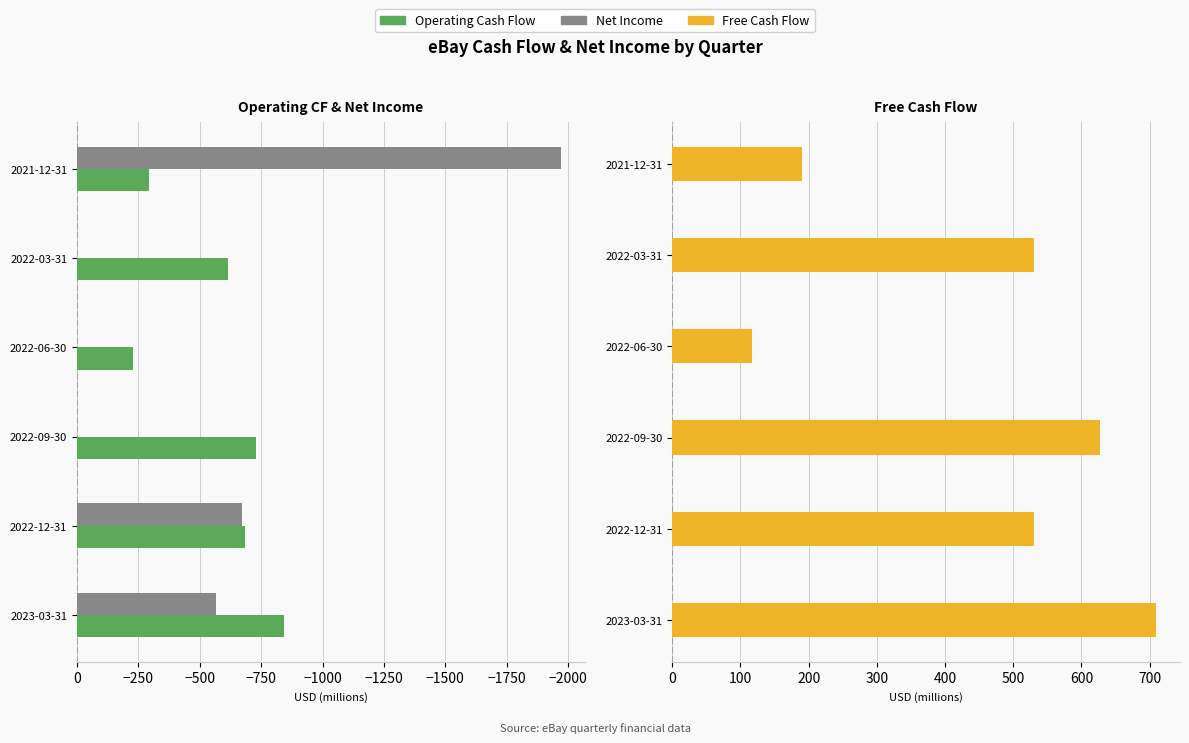

Between 2022-09-30 and 2022-06-30, which is larger?

2022-06-30